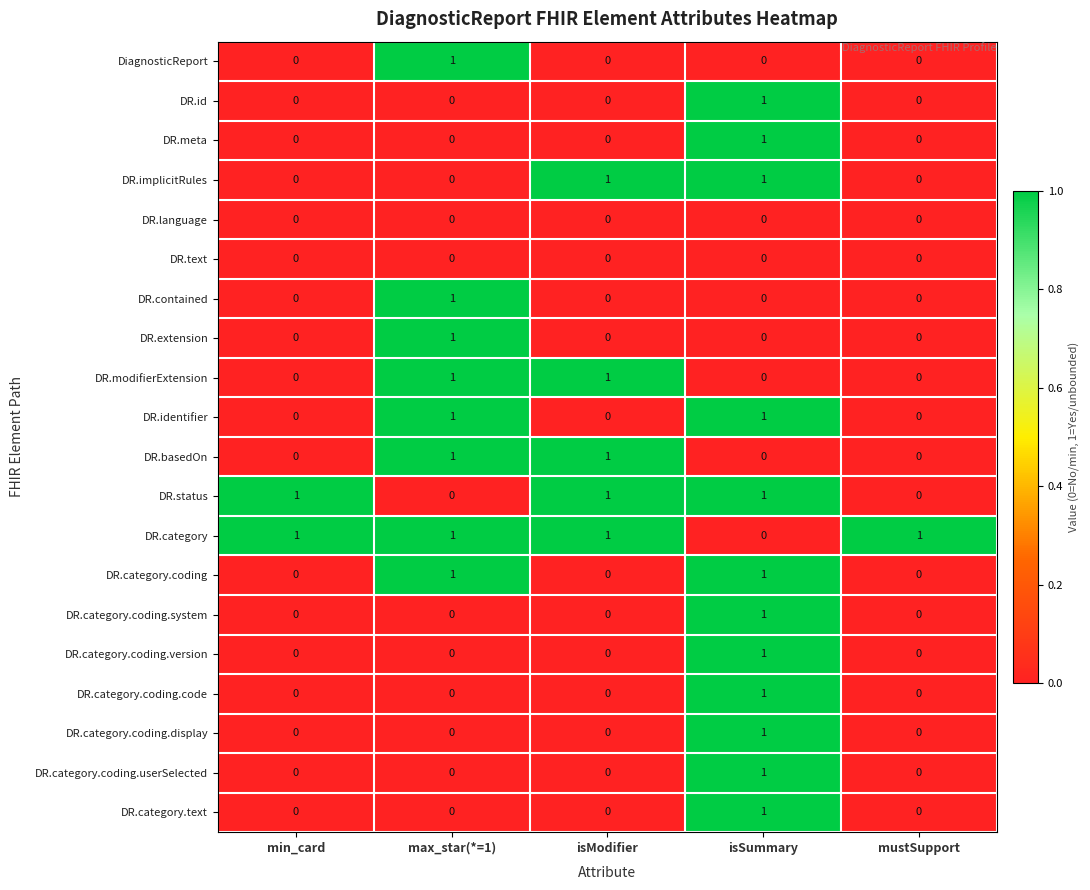

What is the difference between the highest and lowest values at max_star(*=1)?

1